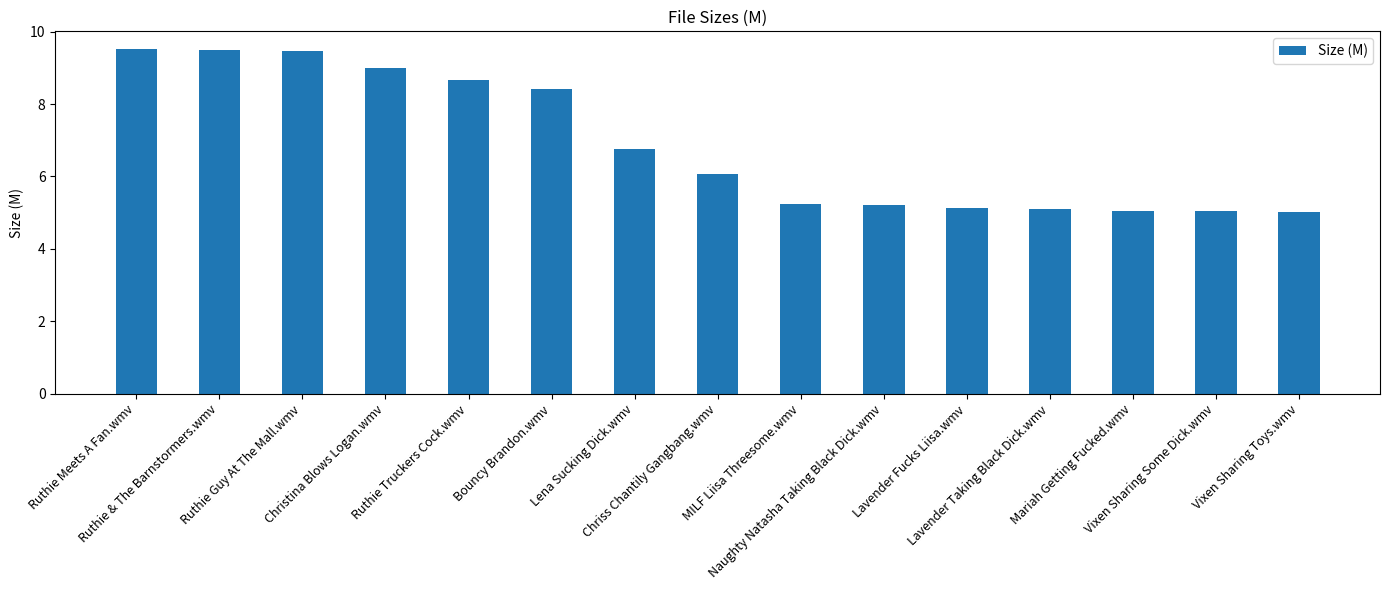

Where does the data first go above 6?

Ruthie Meets A Fan.wmv